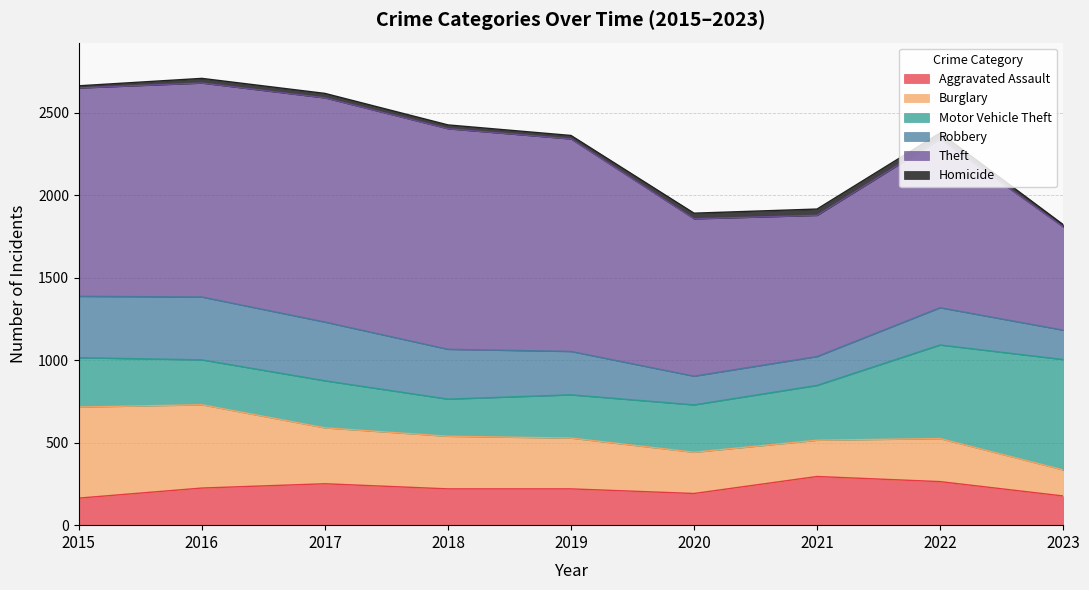

True or false: Motor Vehicle Theft and Aggravated Assault intersect in this chart.

False